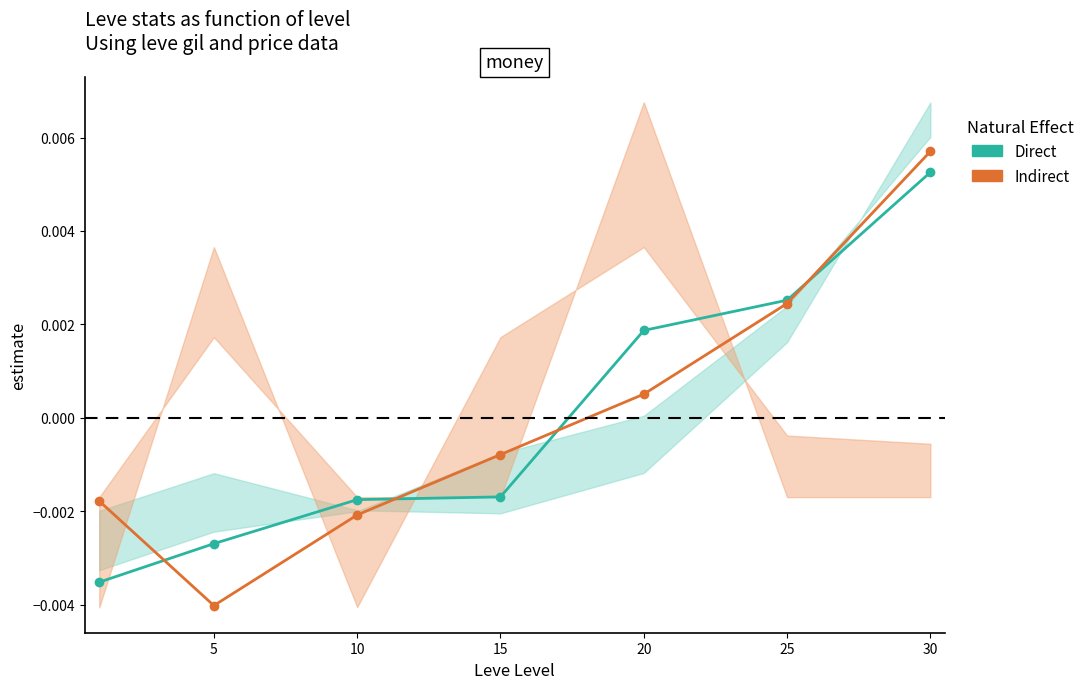

How many positive values does the Direct series have?

3